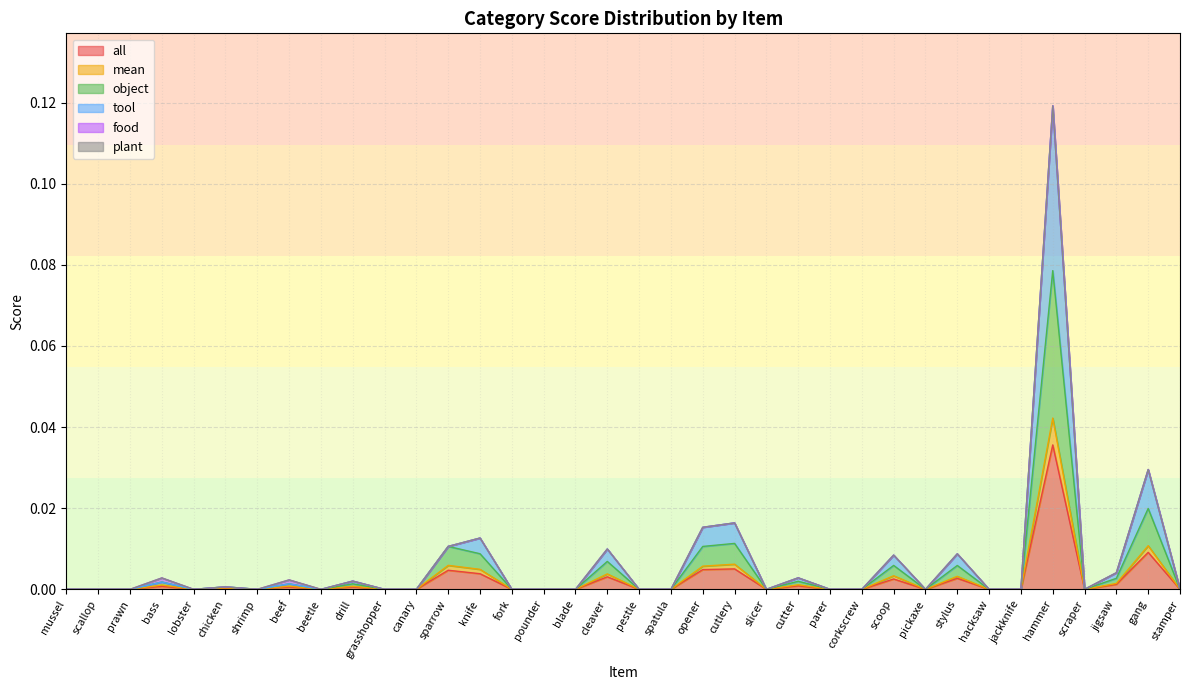

How many data points in all are above 0?

15